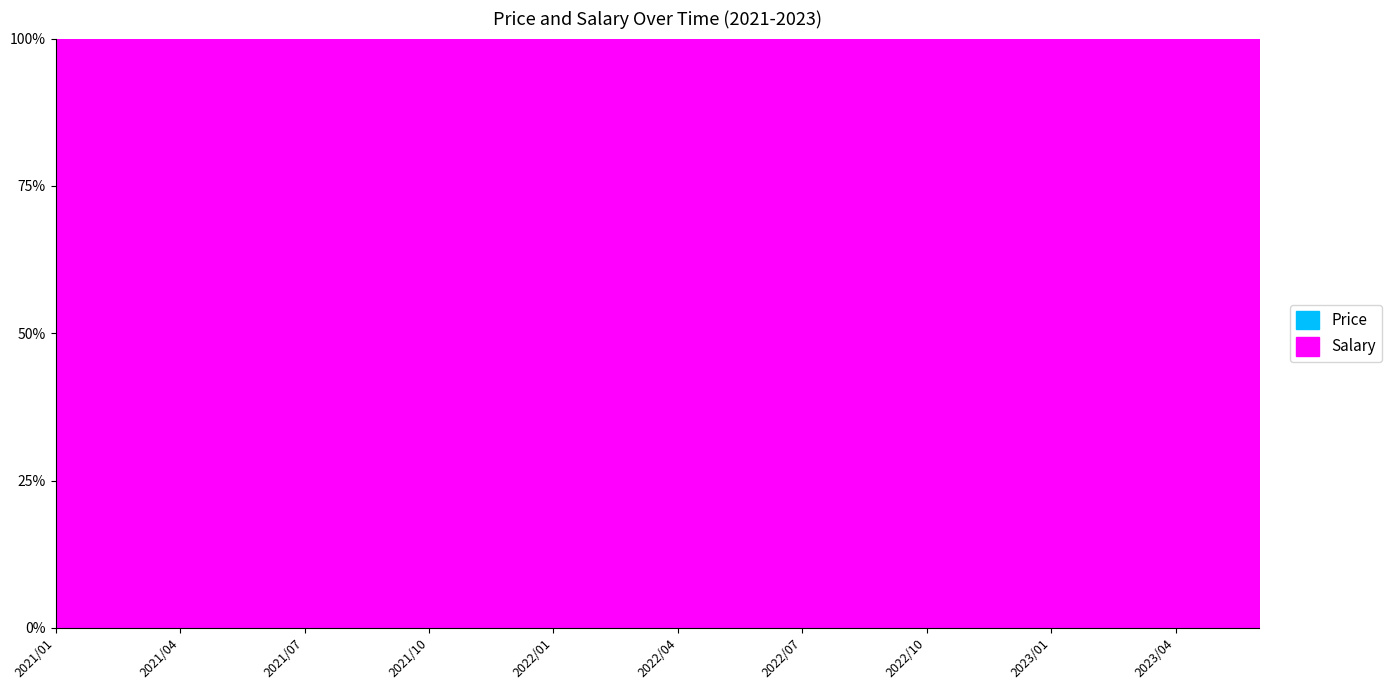

List the labels in order of value, smallest first.

2021/02, 2021/03, 2021/01, 2023/01, 2023/03, 2023/02, 2023/06, 2021/12, 2023/05, 2022/01, 2021/11, 2022/03, 2022/02, 2022/10, 2022/08, 2022/12, 2022/11, 2022/09, 2022/07, 2022/06, 2023/04, 2022/05, 2022/04, 2021/10, 2021/05, 2021/09, 2021/04, 2021/06, 2021/07, 2021/08